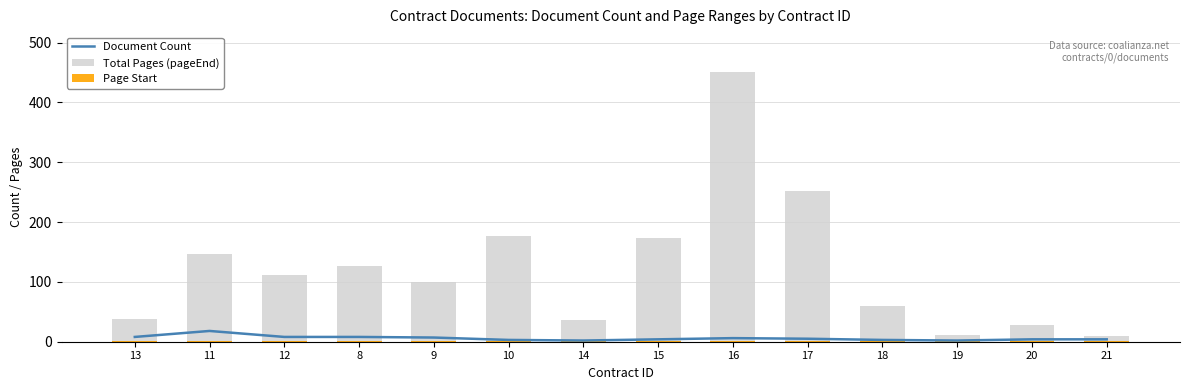

What are all the series names shown in the legend?

Document Count, Total Pages (pageEnd), Page Start